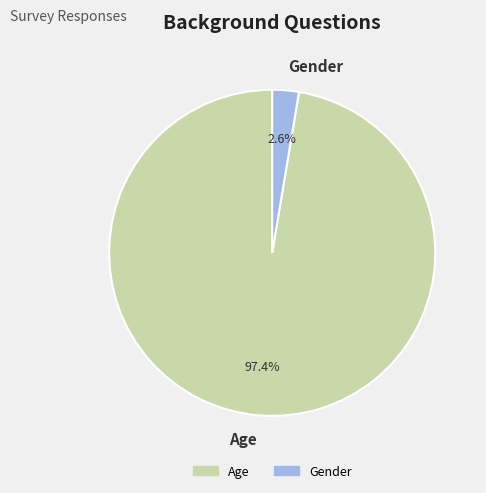

To the nearest percent, what is the difference between the Gender and Age slice percentages?

95%